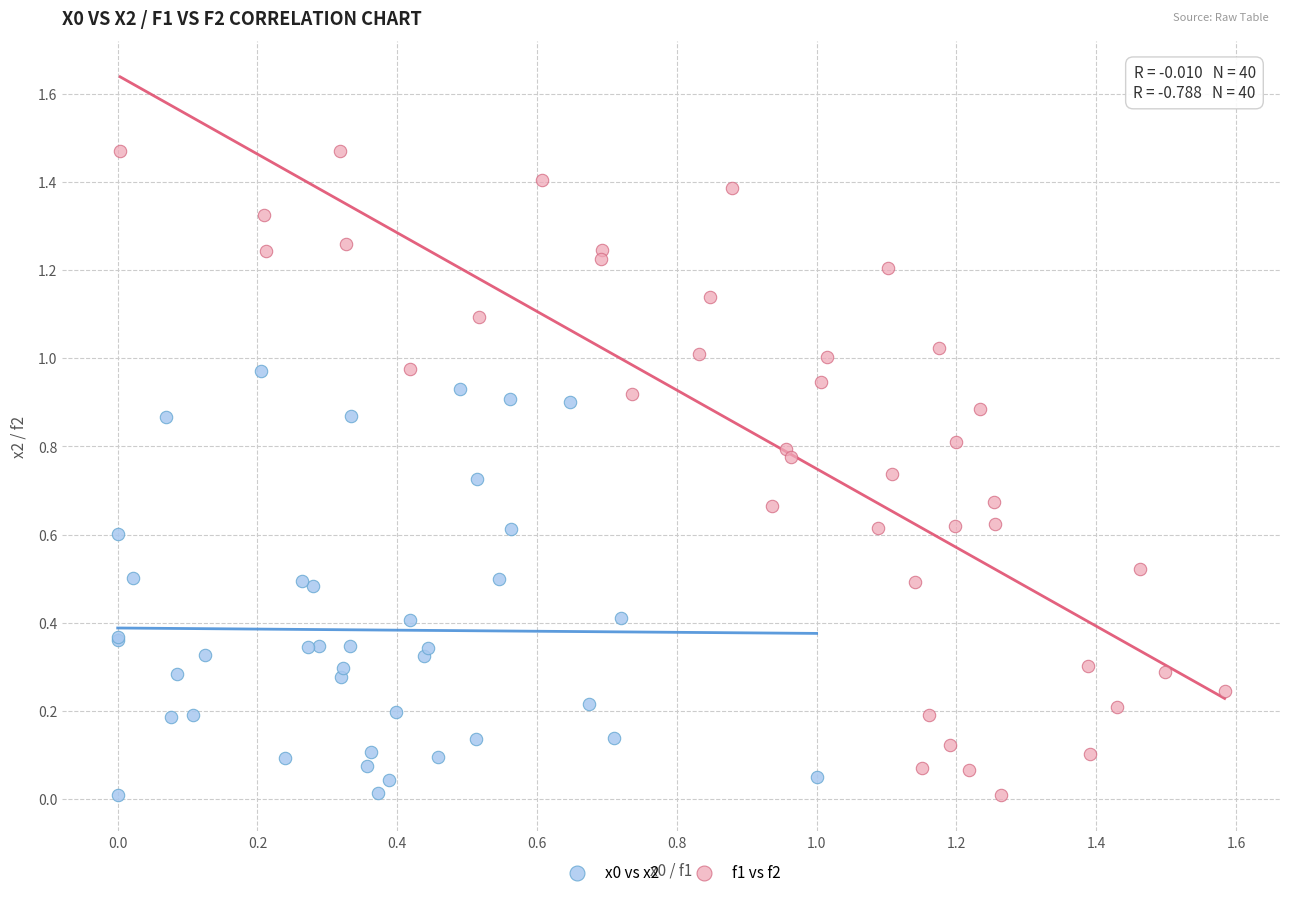

Which series contains the highest Y value?

f1 vs f2